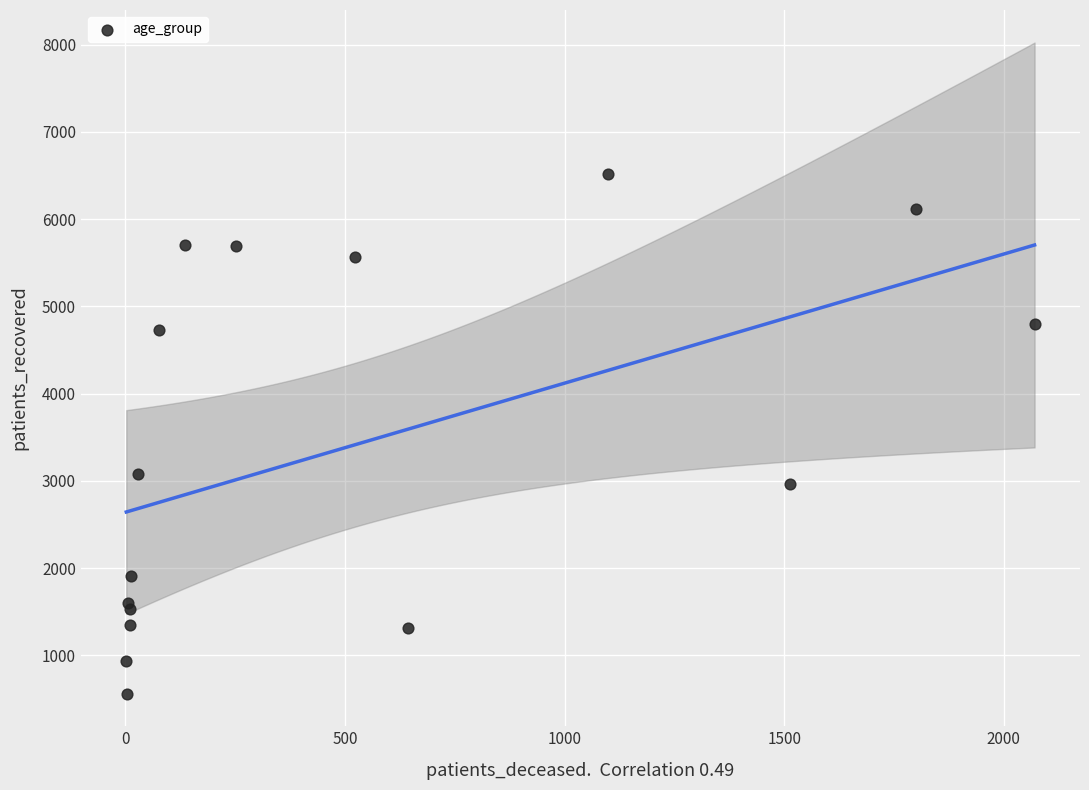

What Y value in the scatter plot is closest to 3536?

3081